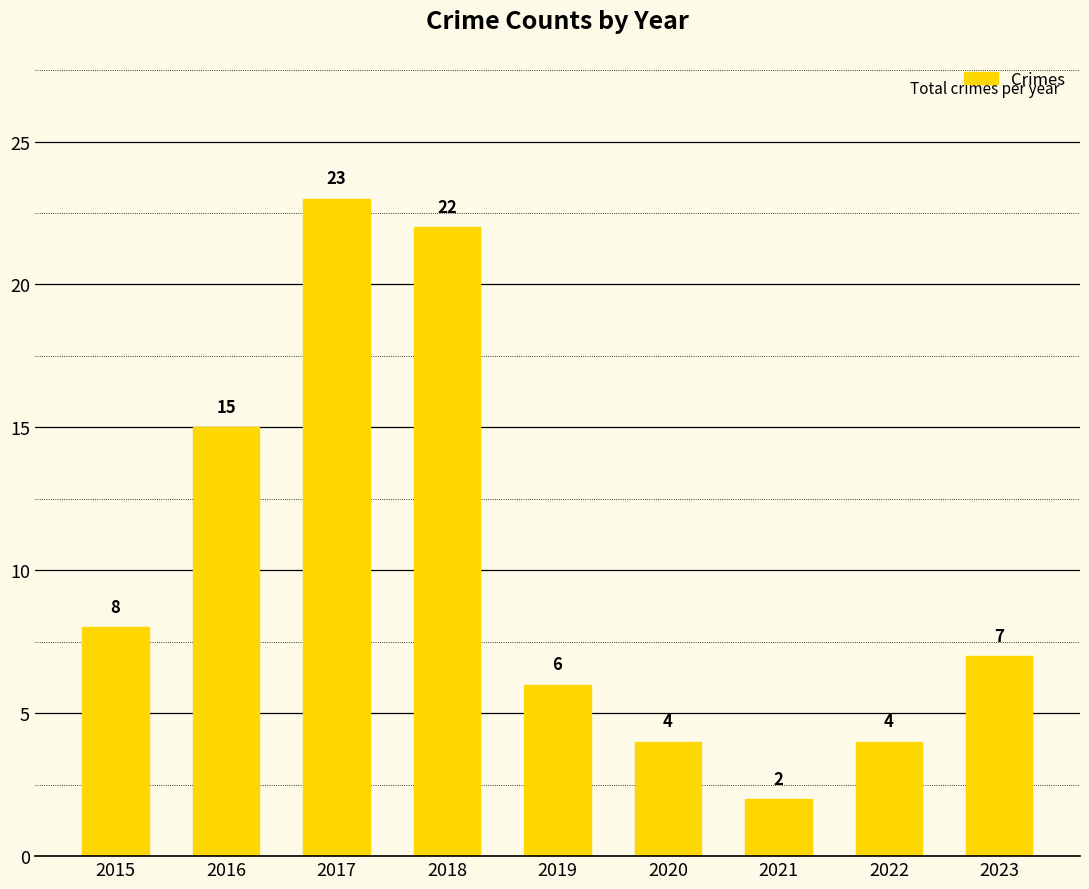

The chart shows a value of 14 at 2015. True or false?

False